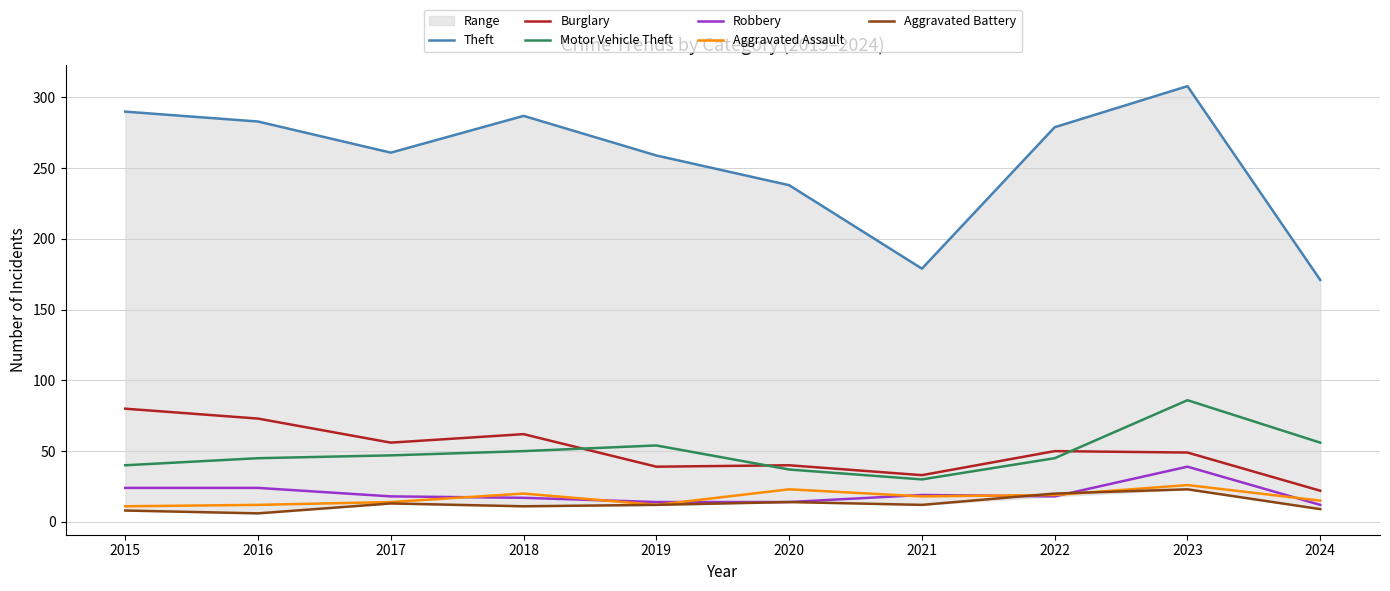

Which has a higher value, 2024 or 2019?

2019